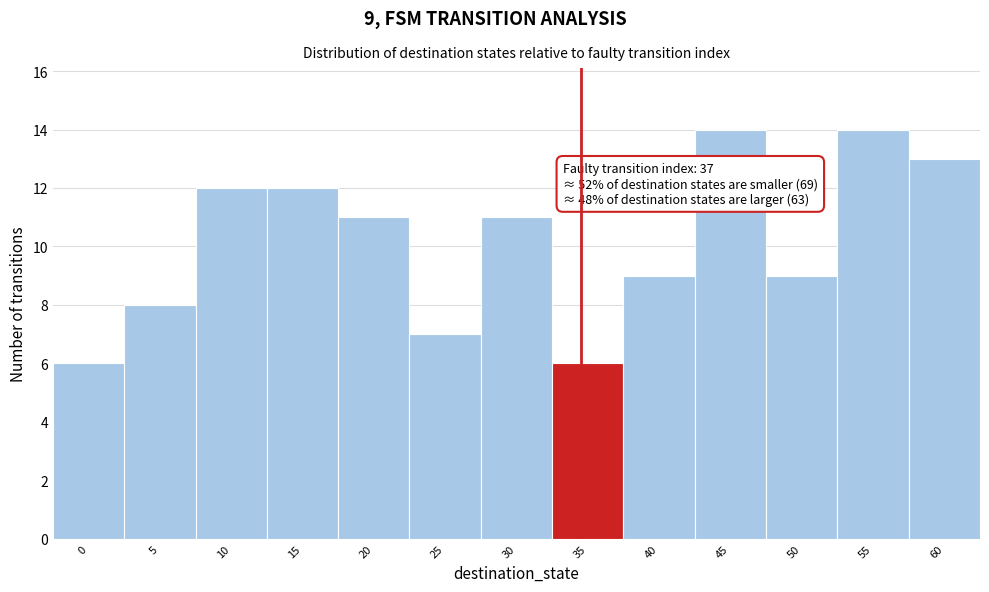

Reading left to right, what are all the values shown in this chart?

0=6	5=8	10=12	15=12	20=11	25=7	30=11	35=6	40=9	45=14	50=9	55=14	60=13